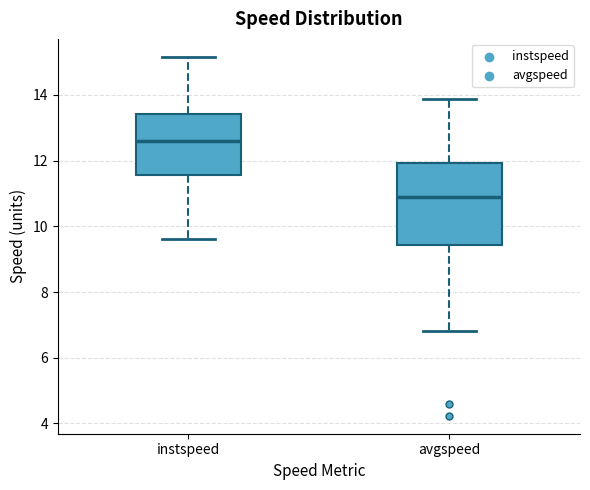

Which box has the highest median line?

instspeed